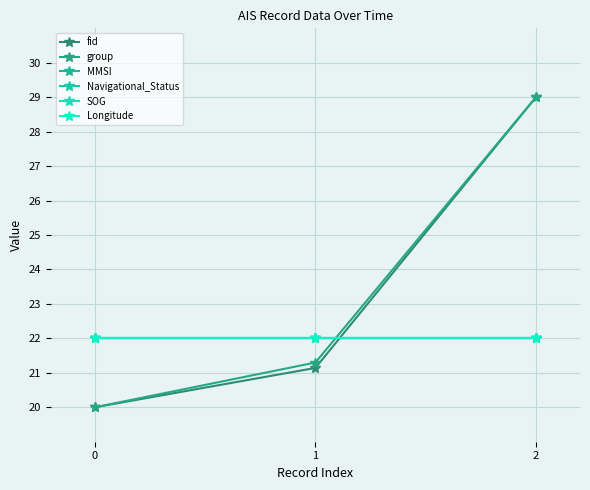

The value of MMSI at 1 is 14.6. True or false?

False